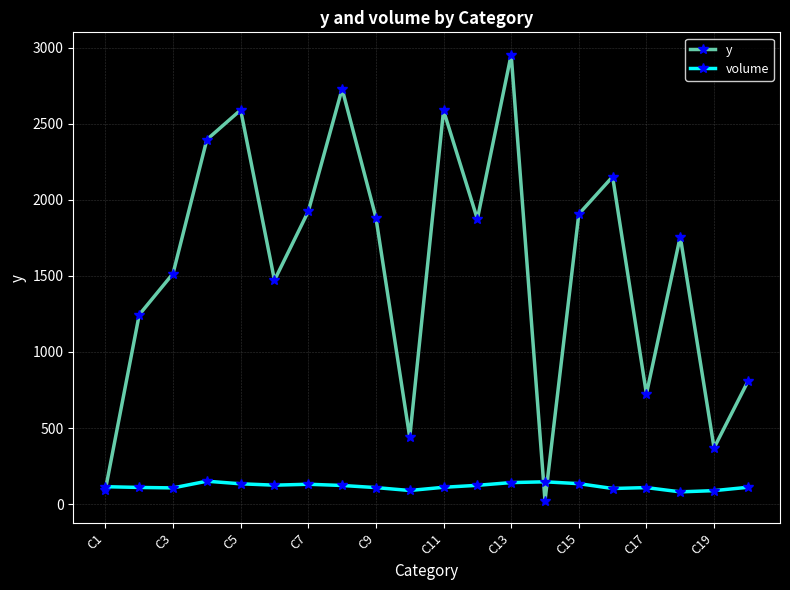

List the series in order of their overall mean, highest first.

y, volume